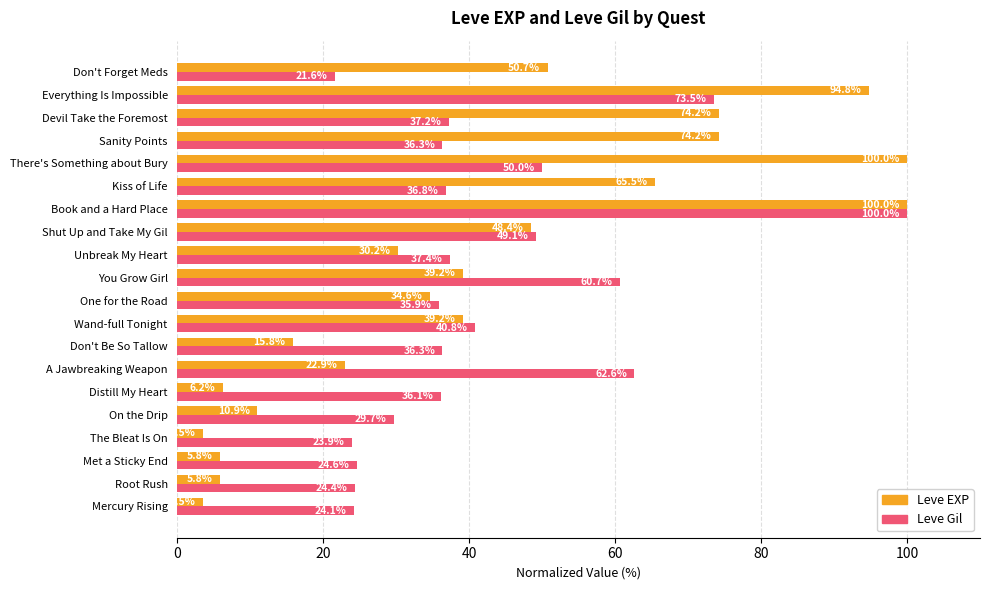

What value does the Leve EXP series have at On the Drip?

10.9